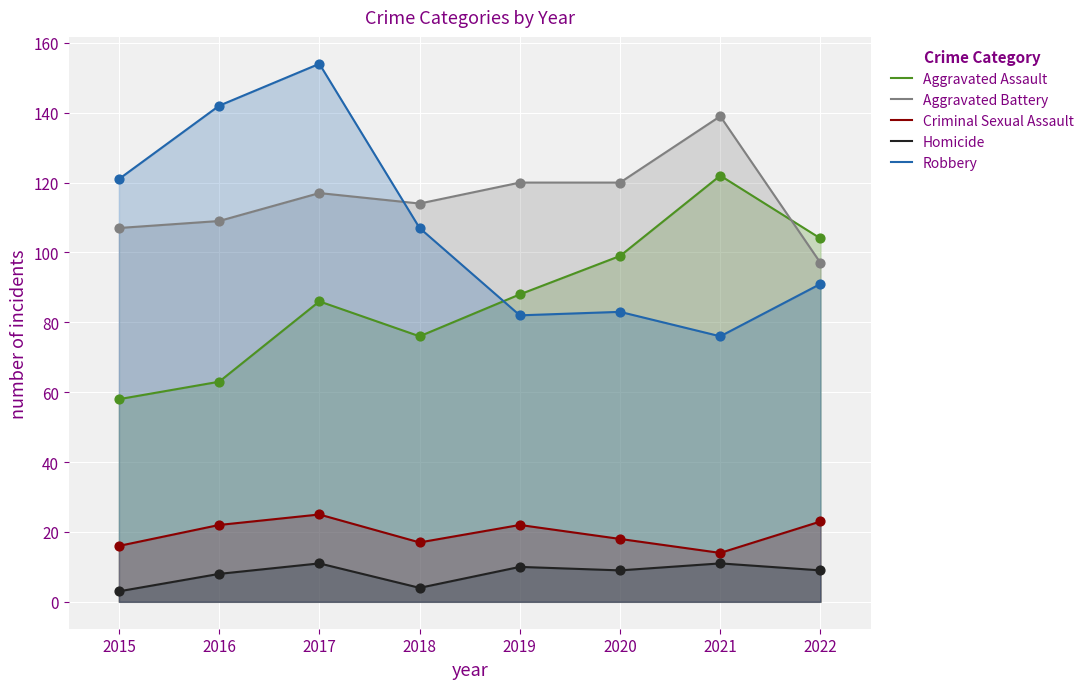

At which category is the sum across all series the highest?

2017